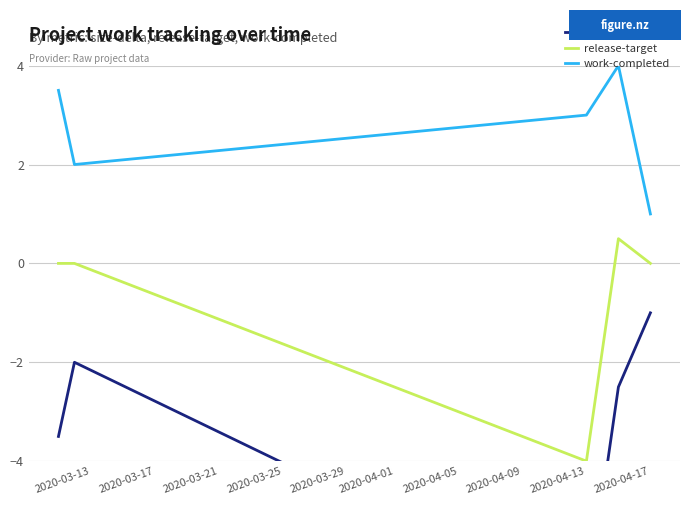

What is the lowest value of the release-target series?

-4.0